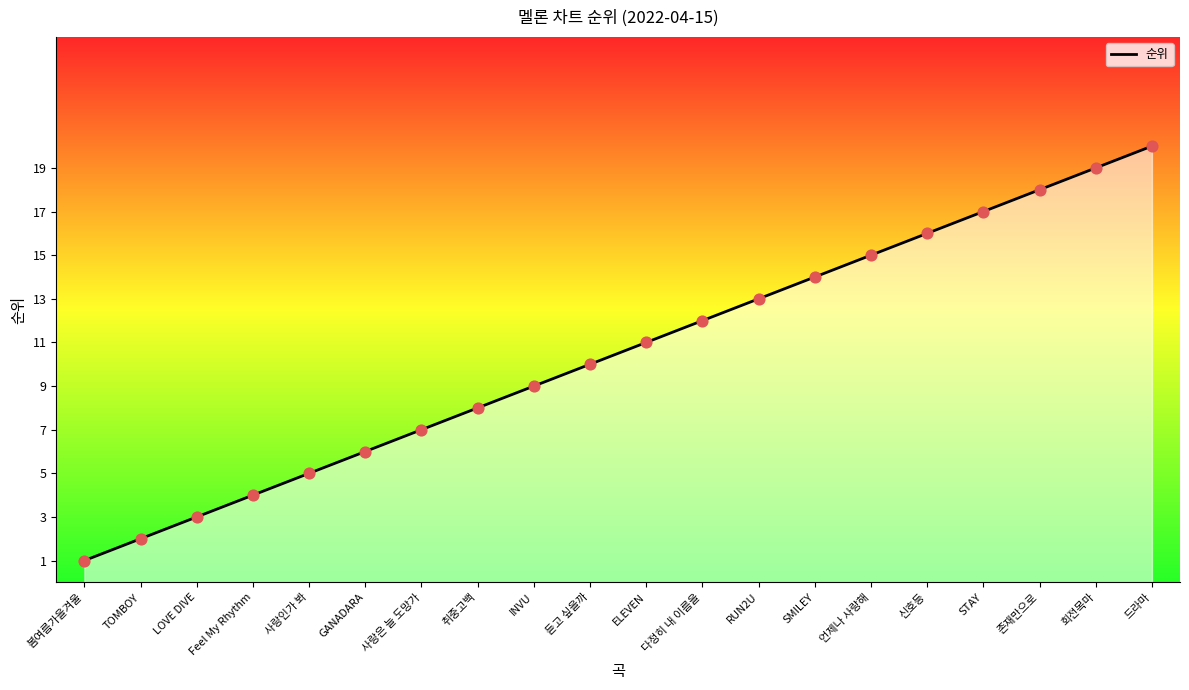

What is the change in value from ELEVEN to STAY?

+6